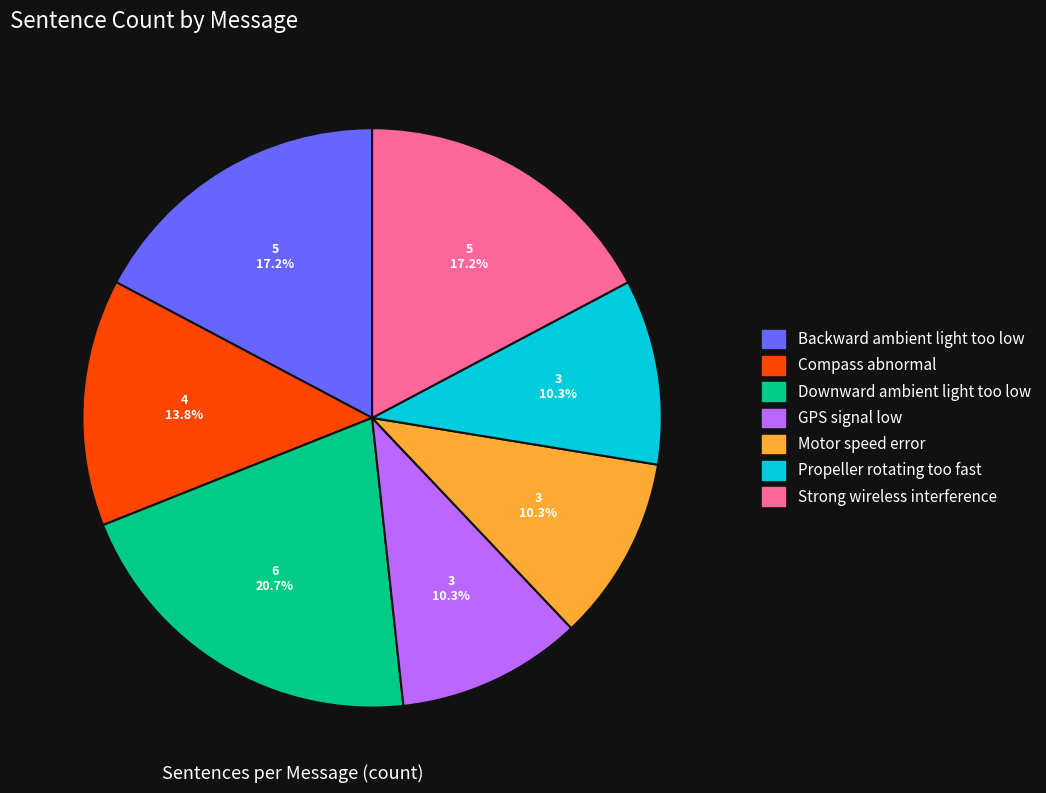

What percentage is NOT represented by Downward ambient light too low?

79.3%